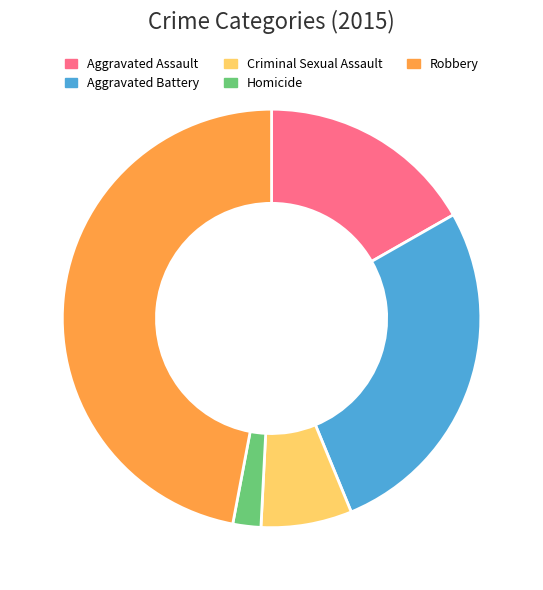

What is the ratio of the value at Homicide to the value at Aggravated Battery?

0.1